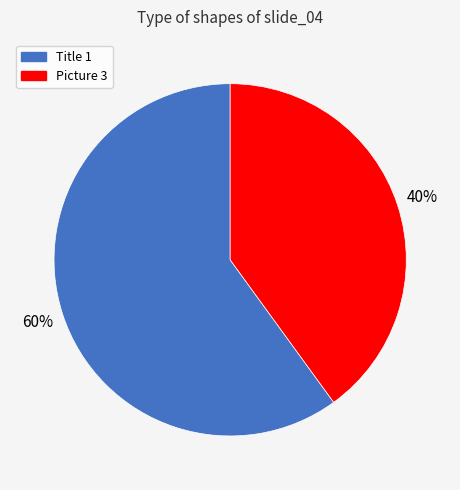

Is the sum of Title 1 and Picture 3 greater than half?

Yes